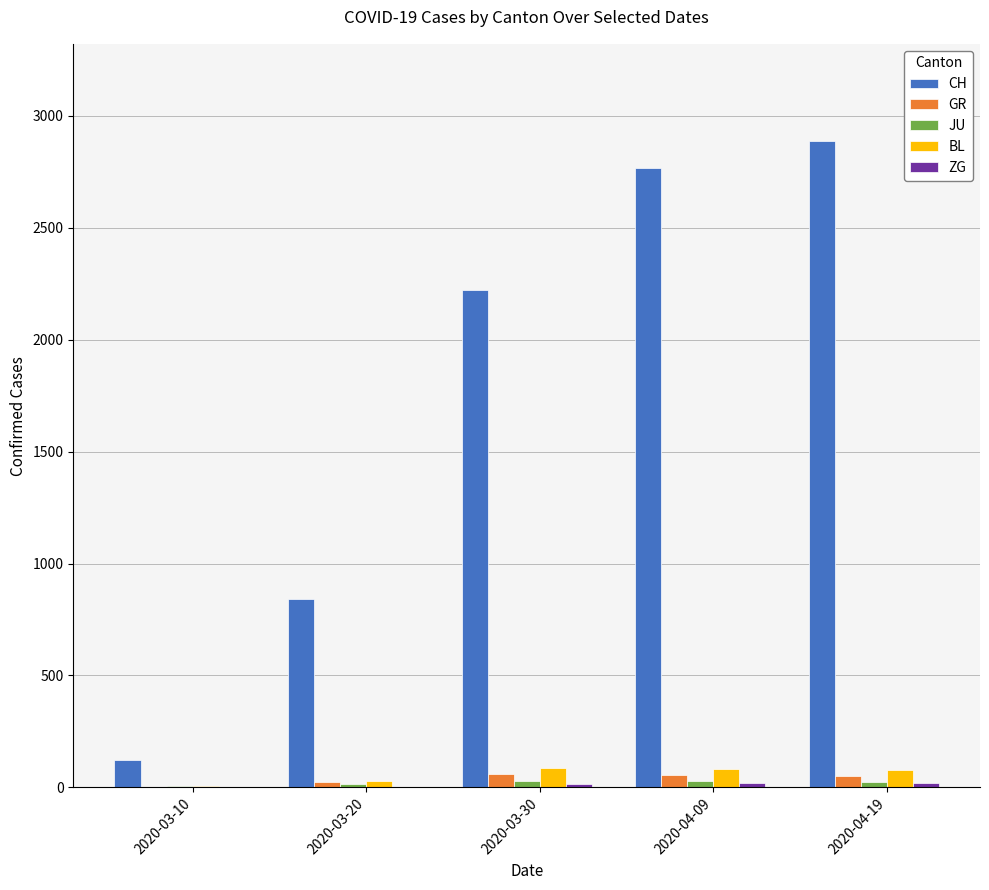

Which series changed the most between 2020-03-20 and 2020-04-19?

CH